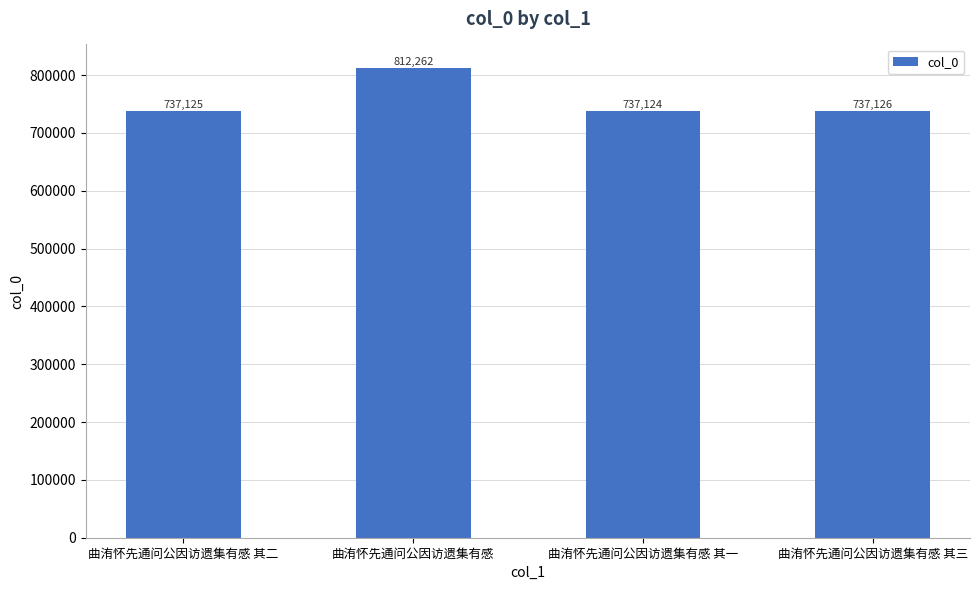

How many distinct data groups are displayed?

1